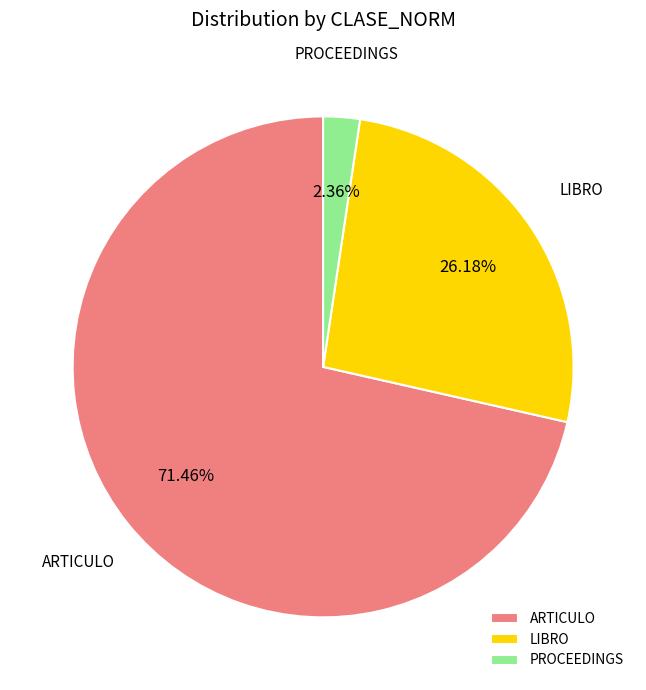

Between PROCEEDINGS and ARTICULO, which is larger?

ARTICULO